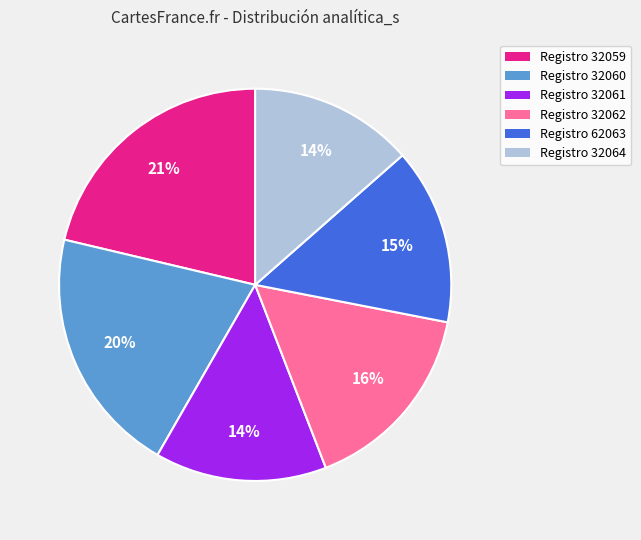

To the nearest percent, what is the average slice percentage?

17%